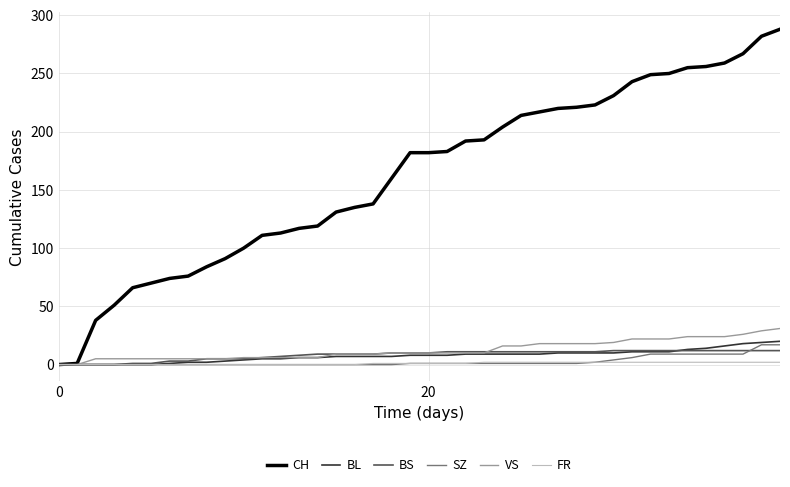

Which series has the widest spread of values?

CH